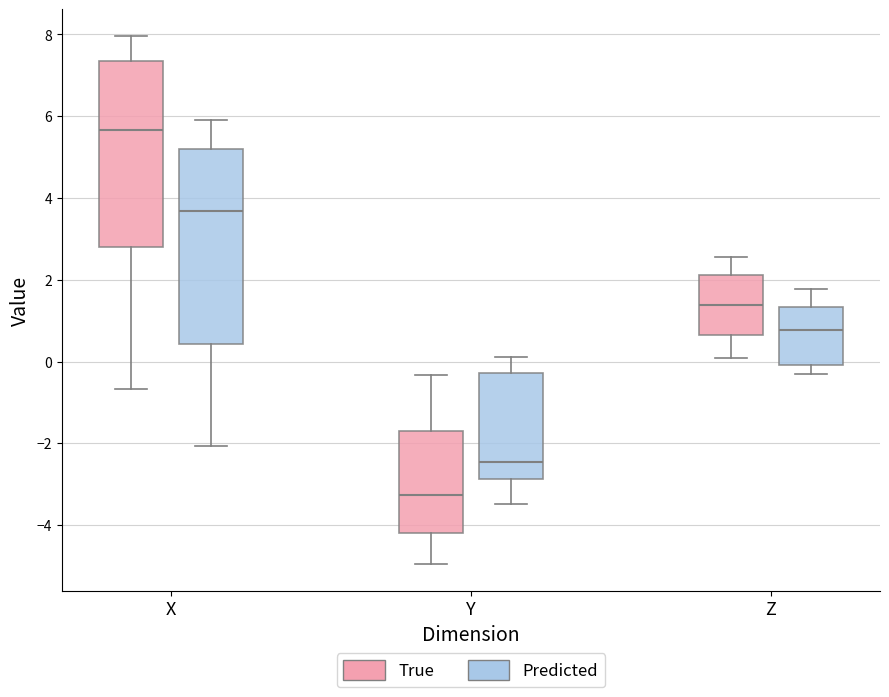

Which box is the tallest, from its lower edge to its upper edge?

X (Predicted)